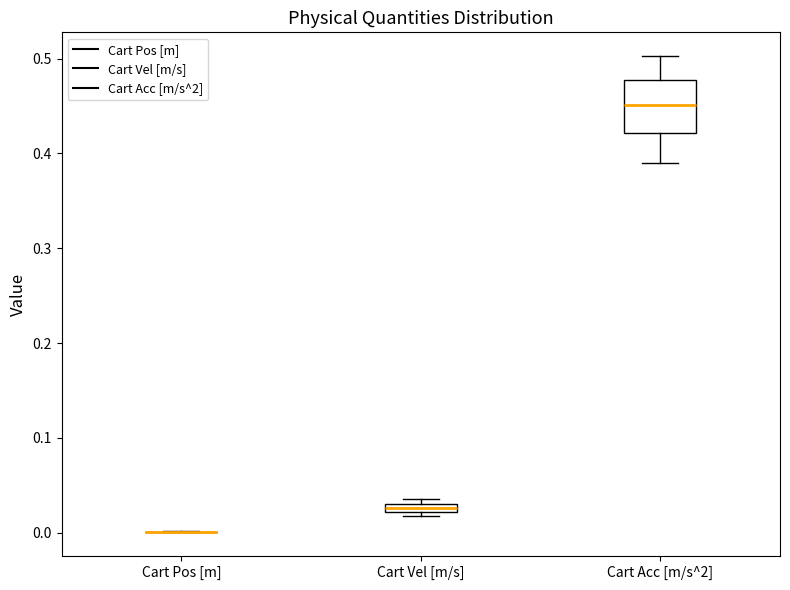

Where is the lower edge of the box for Cart Vel [m/s] on the y-axis? The values are not printed on the chart, so give them approximately, as read against the axis.

0.02